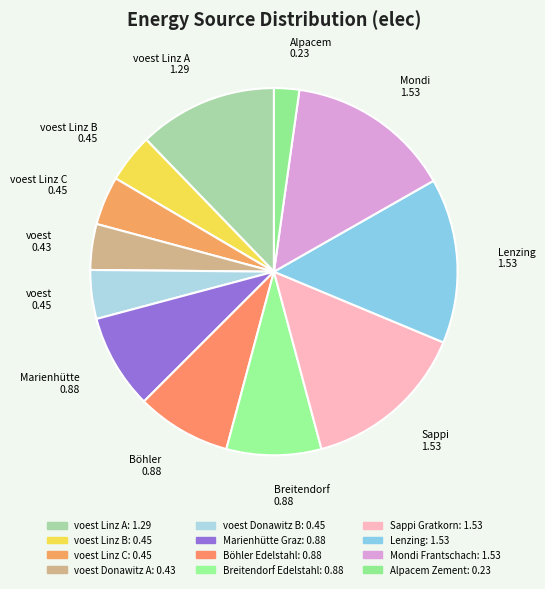

How many slices are in this pie chart?

12